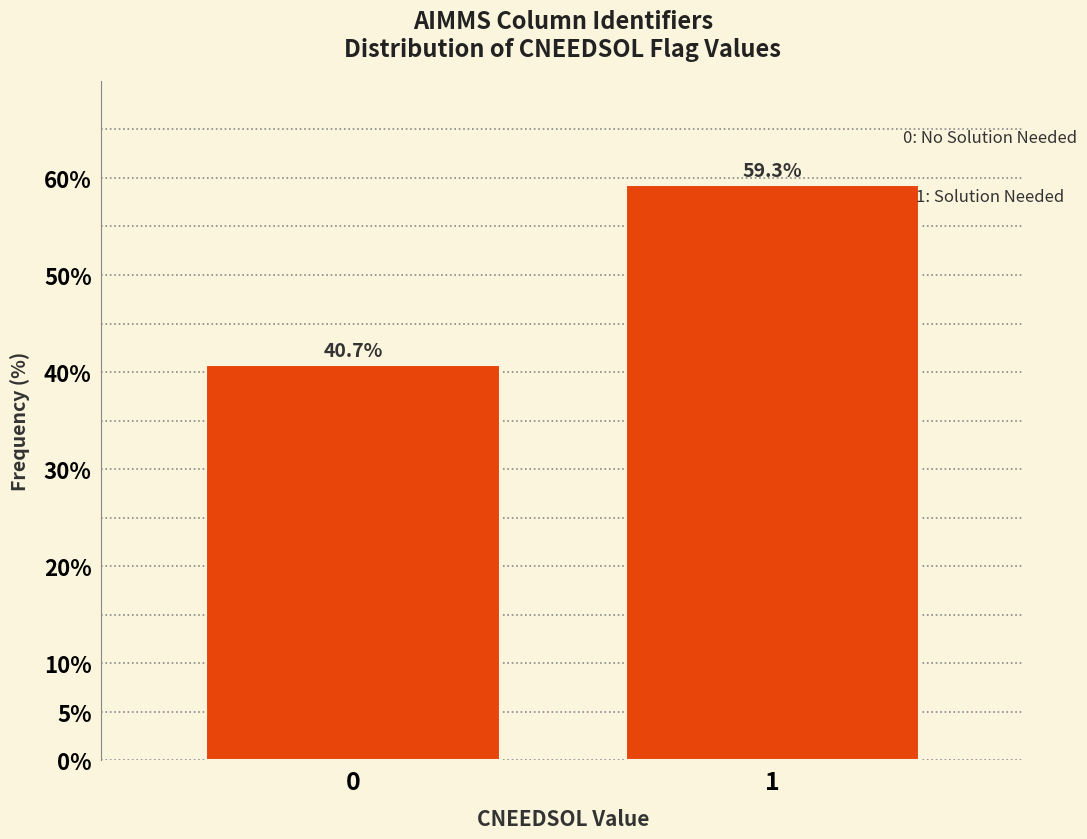

Reading left to right, list all the values displayed in this chart.

40.7	59.3